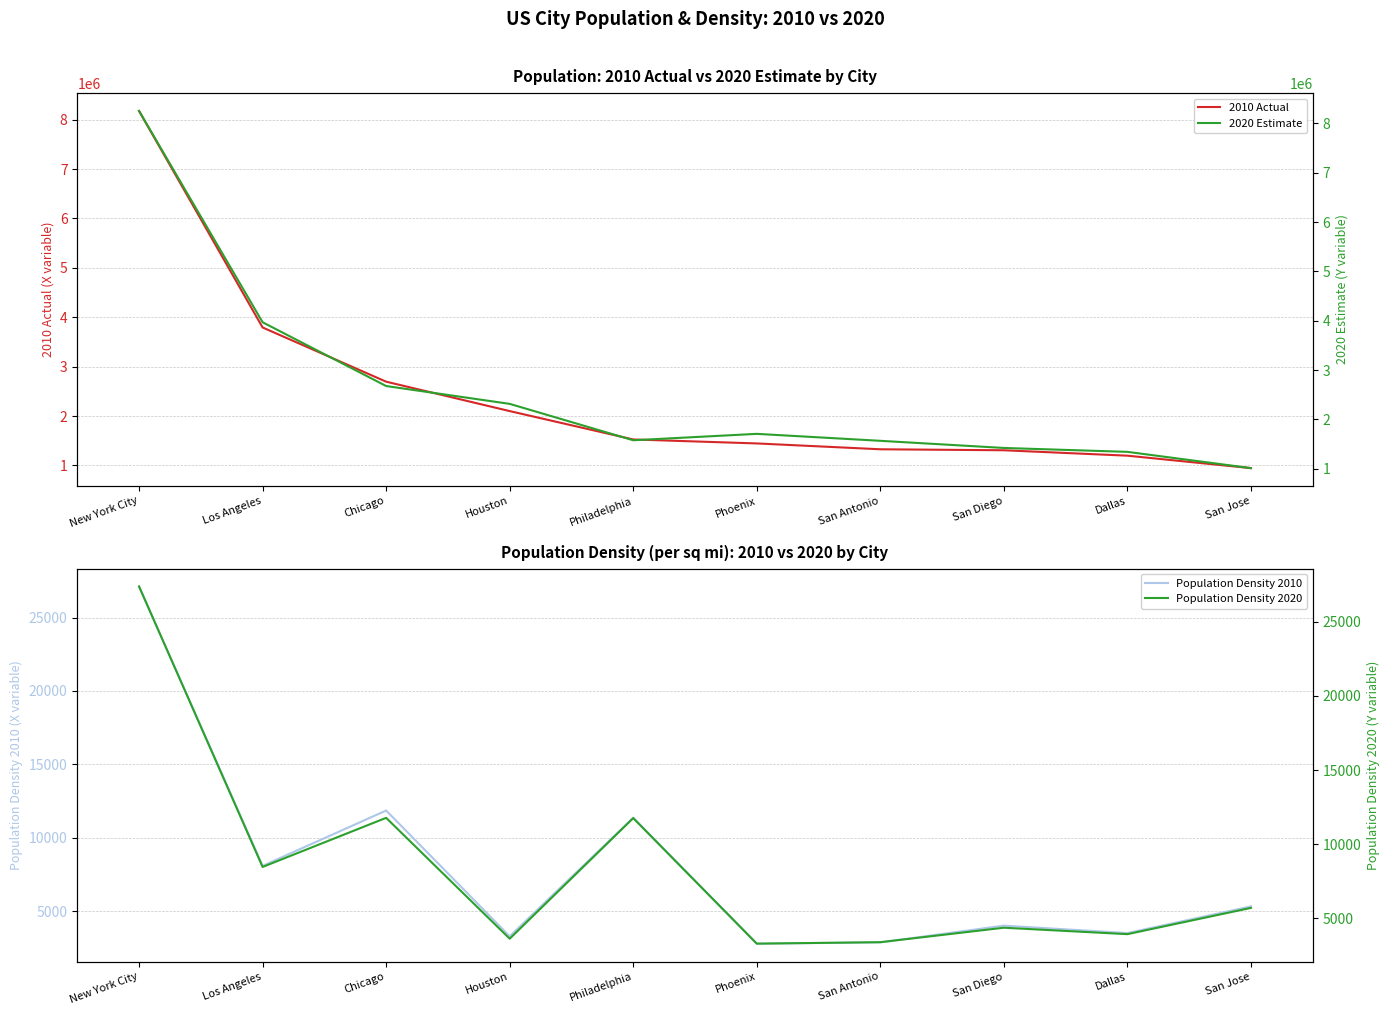

How many lines are shown in the chart?

4